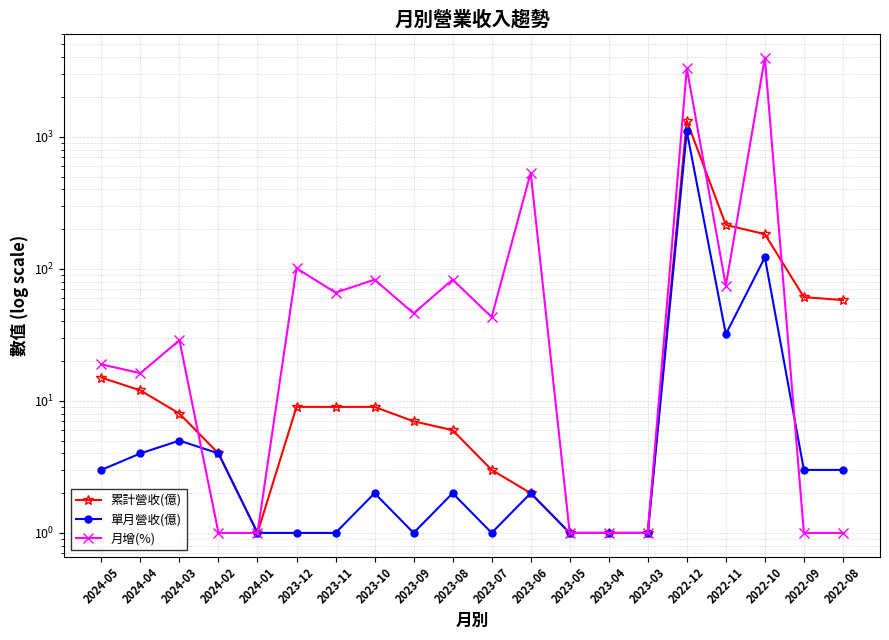

What position from the left is 2024-01?

5